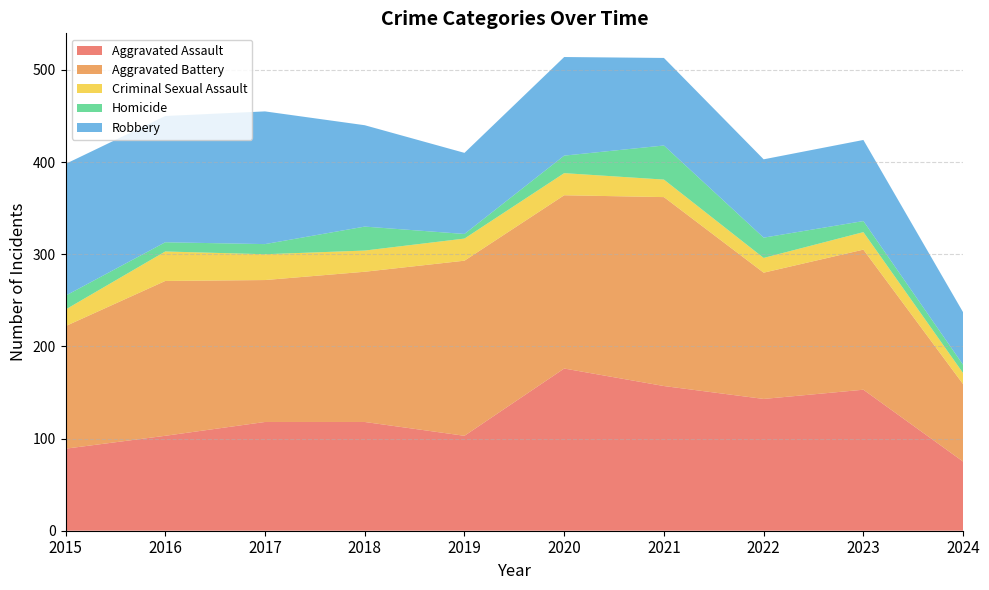

Reading right to left, list all the values displayed in this chart.

Aggravated Assault: 2024=75	2023=153	2022=143	2021=157	2020=176	2019=103	2018=118	2017=118	2016=103	2015=89
Aggravated Battery: 2024=84	2023=152	2022=137	2021=205	2020=188	2019=190	2018=163	2017=154	2016=168	2015=133
Criminal Sexual Assault: 2024=12	2023=19	2022=16	2021=19	2020=24	2019=24	2018=23	2017=28	2016=32	2015=18
Homicide: 2024=9	2023=12	2022=22	2021=37	2020=19	2019=5	2018=26	2017=11	2016=10	2015=15
Robbery: 2024=57	2023=88	2022=85	2021=95	2020=107	2019=88	2018=110	2017=144	2016=137	2015=143